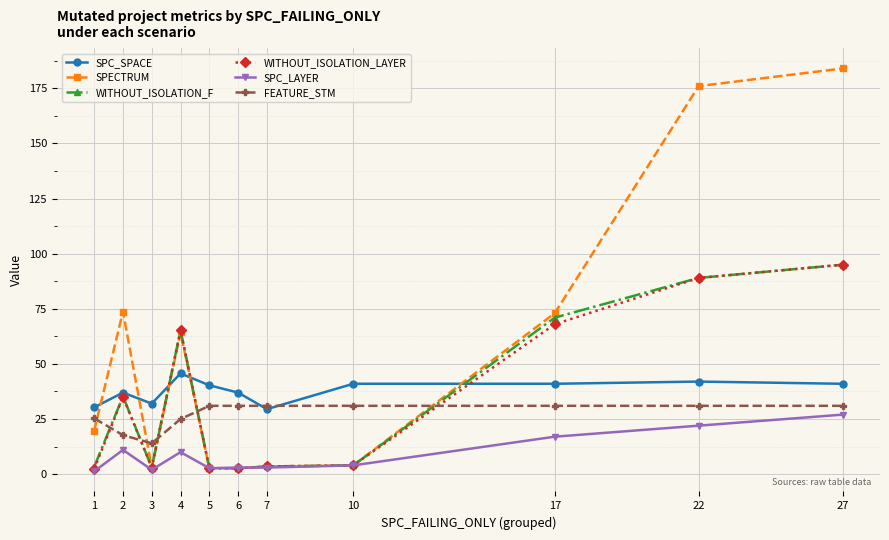

What are all the series names shown in the legend?

SPC_SPACE, SPECTRUM, WITHOUT_ISOLATION_F, WITHOUT_ISOLATION_LAYER, SPC_LAYER, FEATURE_STM